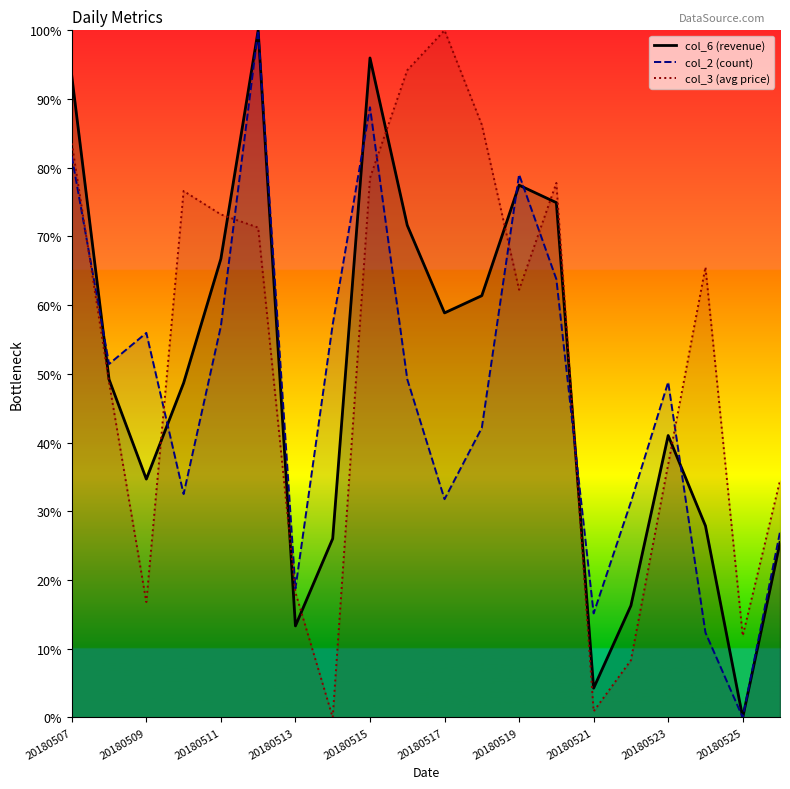

The value of col_6 at 20180516 is 0.7. True or false?

True